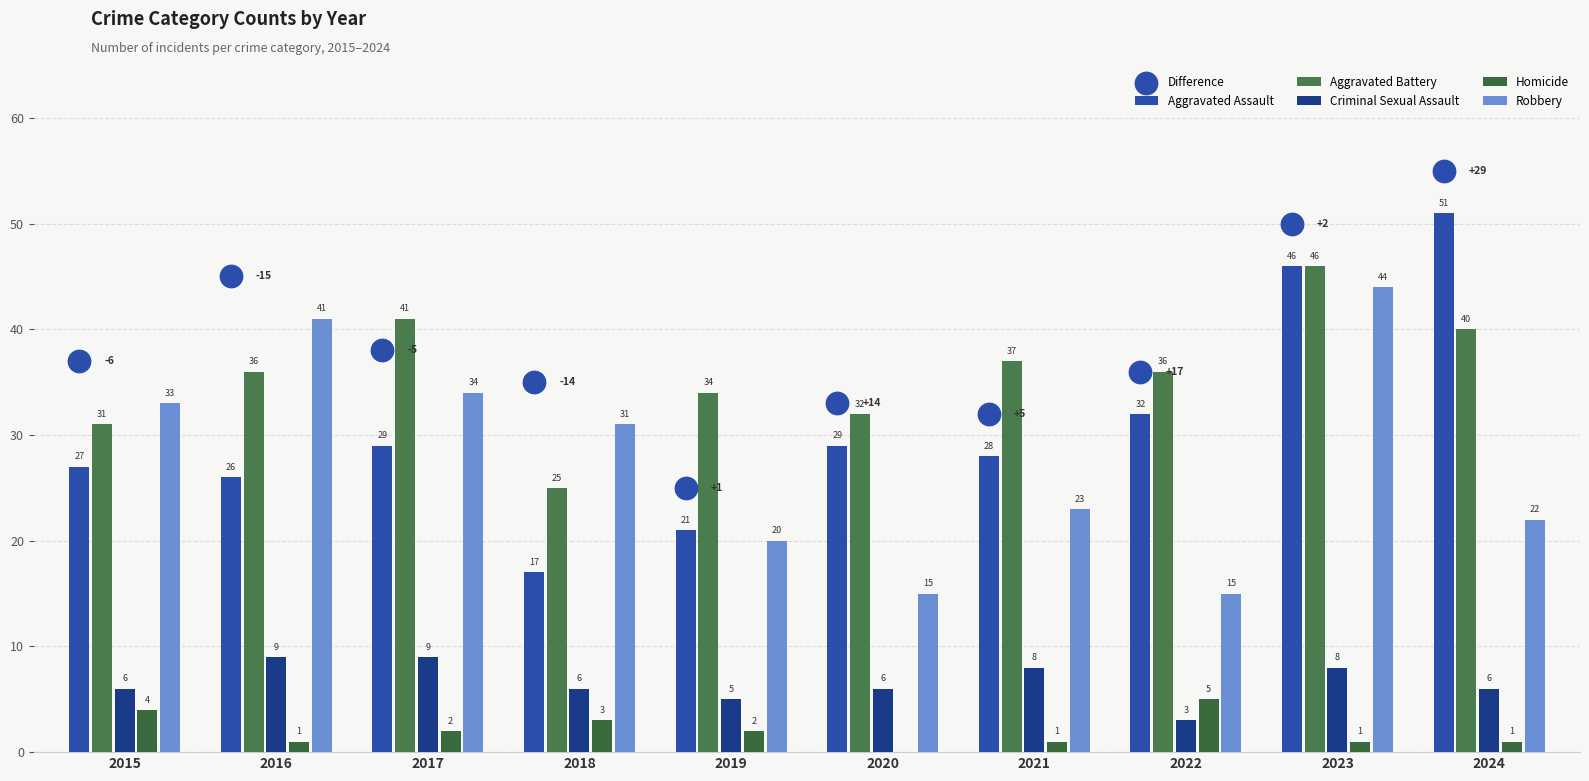

At how many categories does at least one series exceed 31?

9